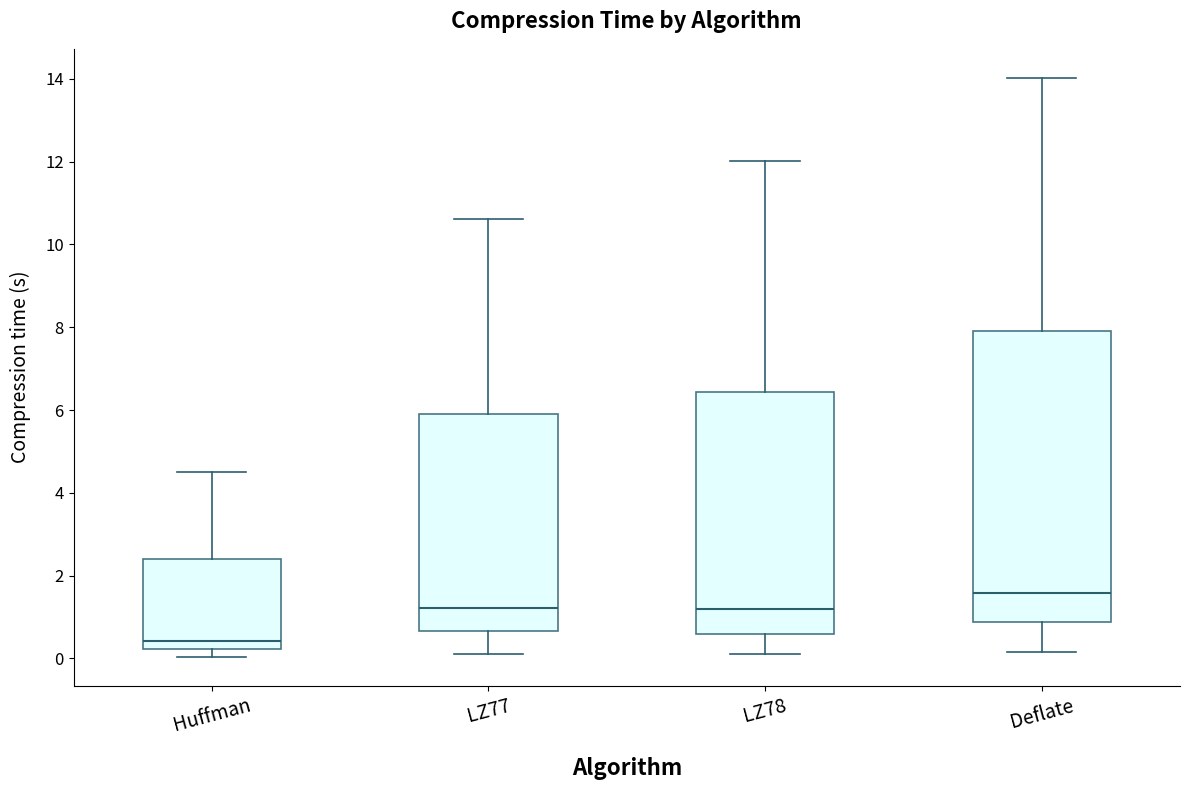

Where does the lower whisker of the box for LZ77 end on the y-axis? The values are not printed on the chart, so give them approximately, as read against the axis.

0.2